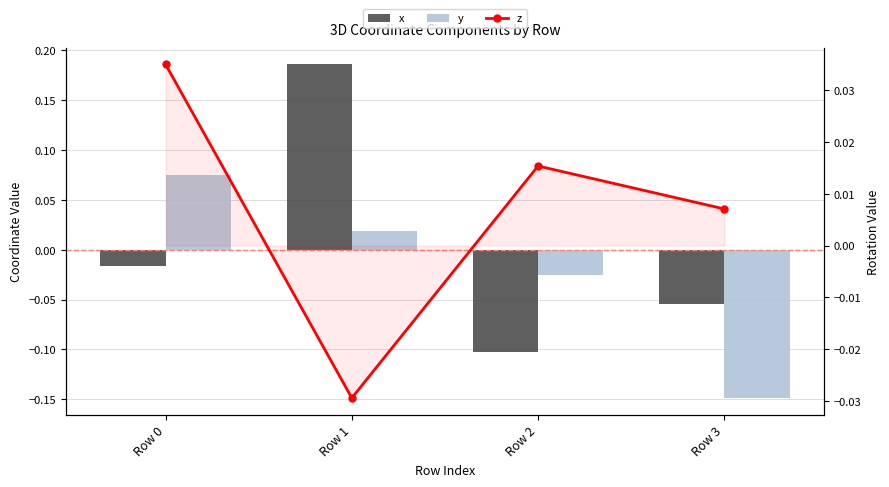

Which series has the widest spread of values?

x